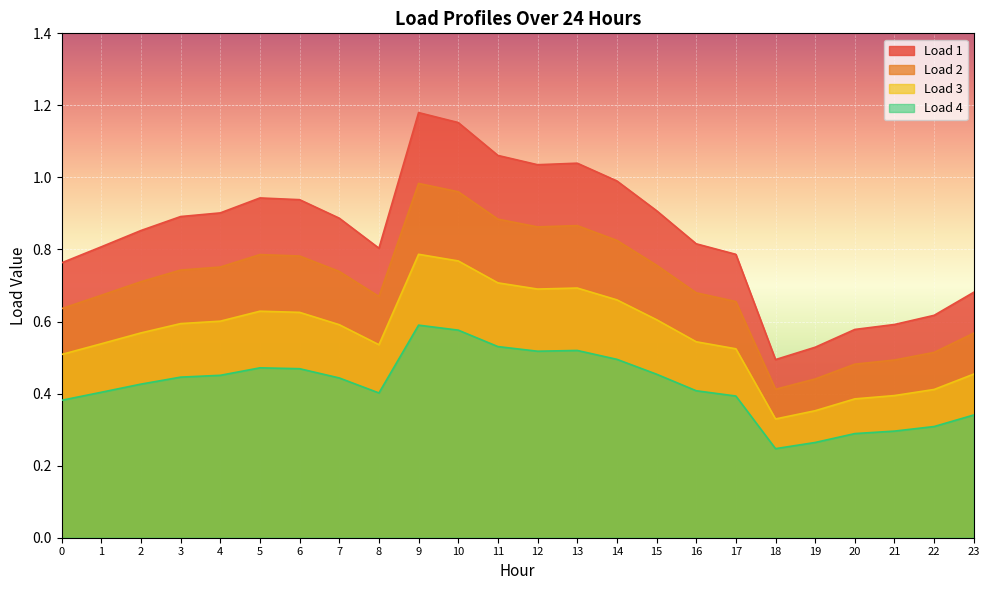

What is the sum of the Load 1 values at 19 and 15?

1.4